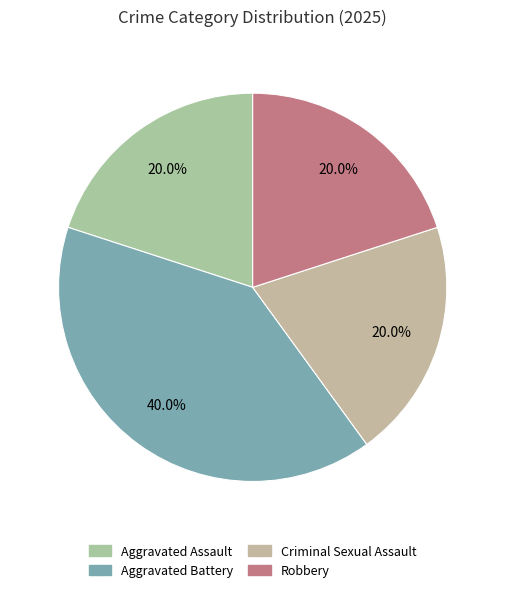

Combined, what portion of the pie is Aggravated Assault and Robbery?

40.0%